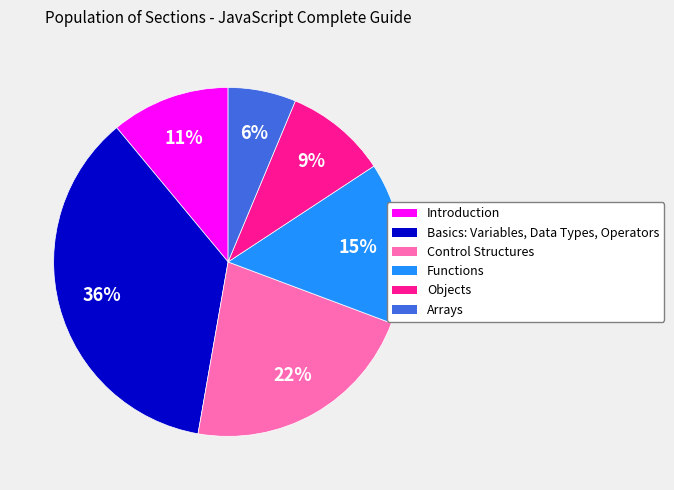

Does any single category account for the majority?

No